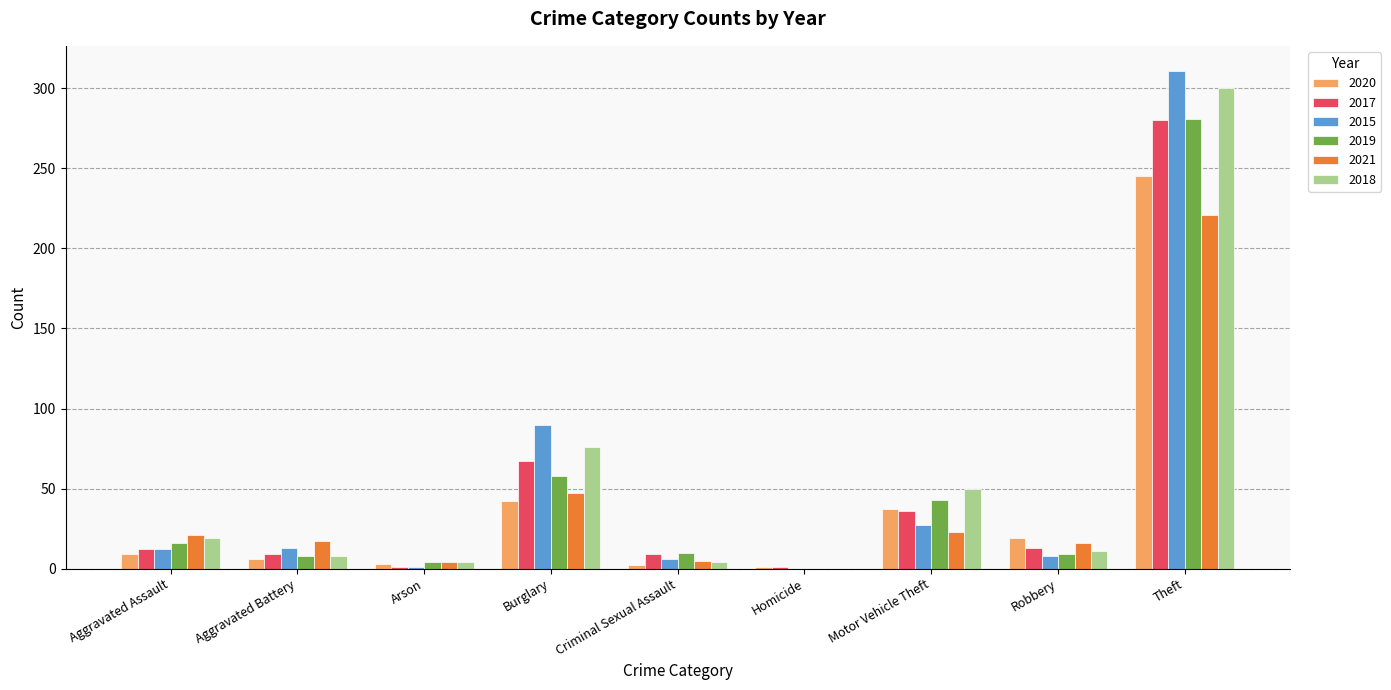

Is it true that 2021 equals 34 at Aggravated Assault?

False